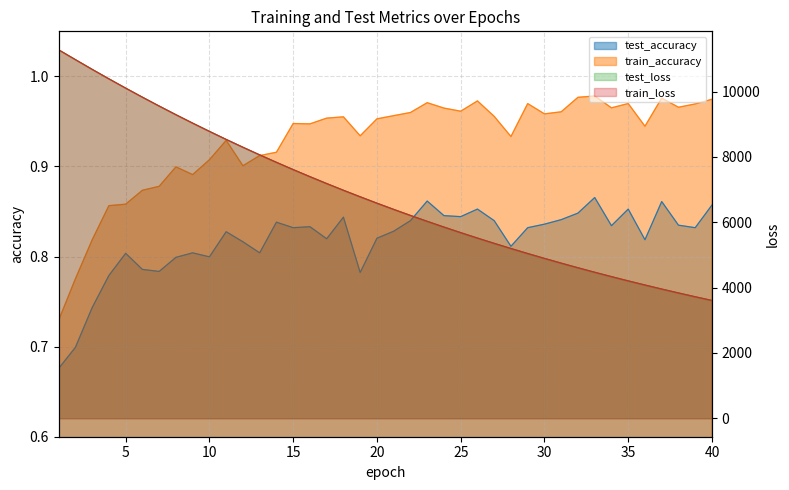

True or false: test_loss has a value of 3609.1 at 40.

True